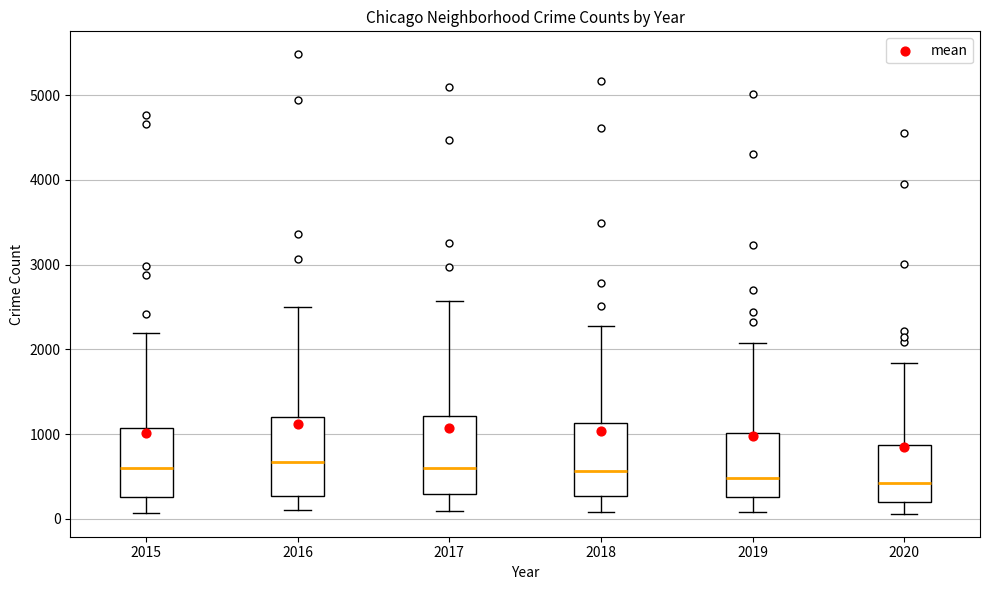

Reading left to right, transcribe this box plot: for each box, give where its median line is, the range the box spans, and where its two whiskers end, as read against the y-axis. The values are not printed on the chart, so give them approximately, as read against the axis.

2015: median 600, box 300 to 1100, whiskers 100 to 2200
2016: median 700, box 300 to 1200, whiskers 100 to 2500
2017: median 600, box 300 to 1200, whiskers 100 to 2600
2018: median 600, box 300 to 1100, whiskers 100 to 2300
2019: median 500, box 300 to 1000, whiskers 100 to 2100
2020: median 400, box 200 to 900, whiskers 100 to 1800